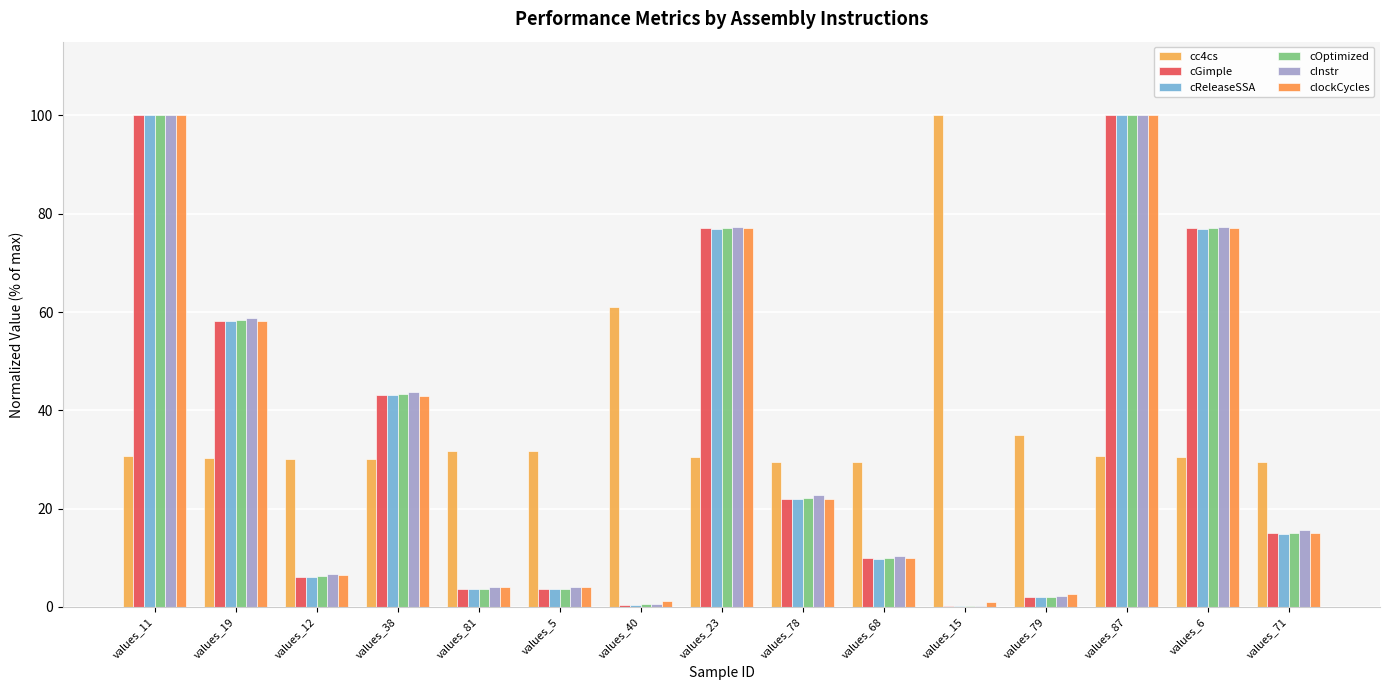

Are the bars horizontal?

No